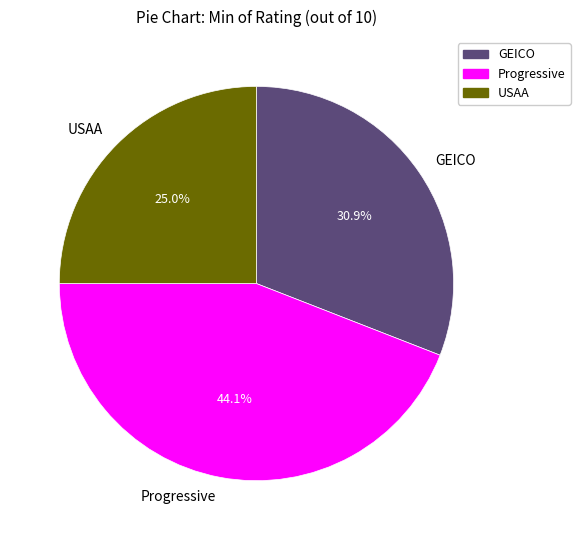

Count the number of slices in the pie.

3